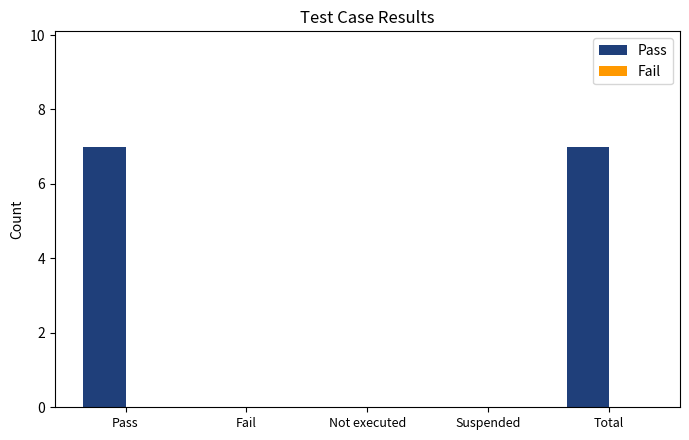

Is it true that the value at Suspended is 0?

True